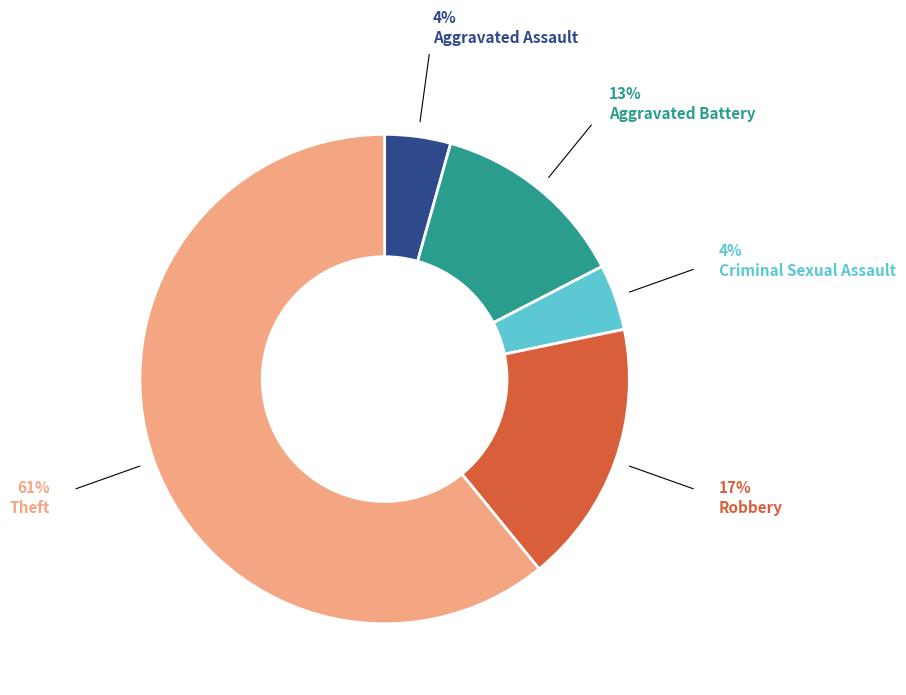

Do Aggravated Assault and Theft together represent more than half of the pie?

Yes